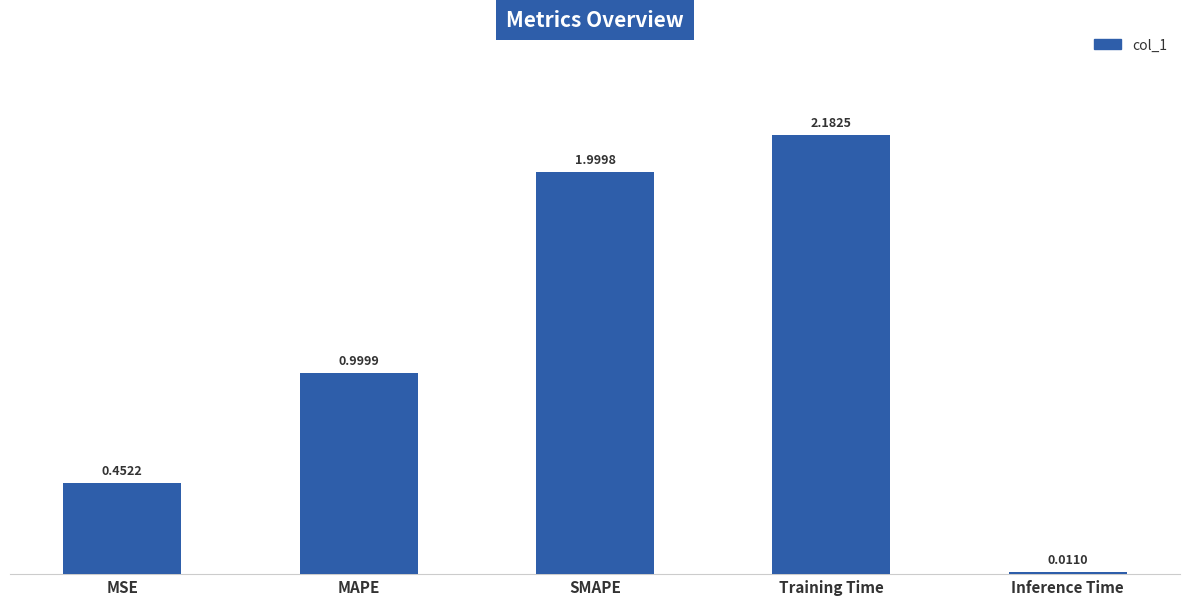

Rank the categories by value from highest to lowest.

Training Time, SMAPE, MAPE, MSE, Inference Time